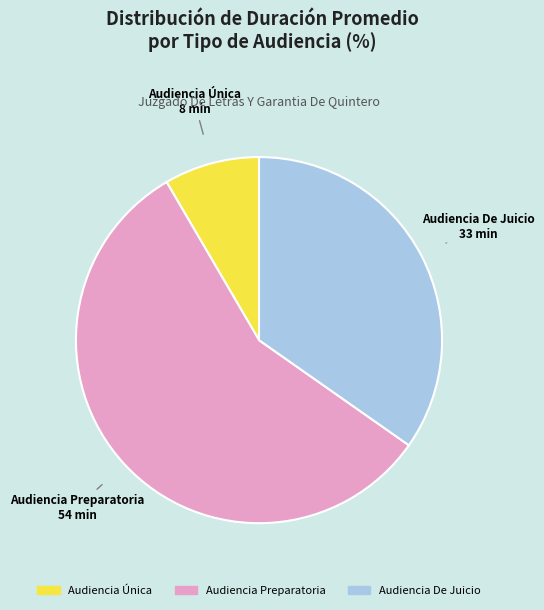

Is the sum of Audiencia Única and Audiencia De Juicio greater than half?

No